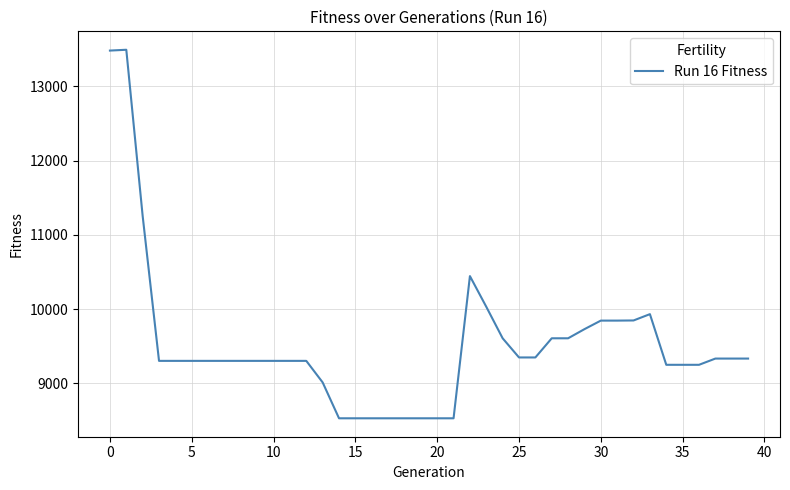

What is the maximum value shown in the chart?

13491